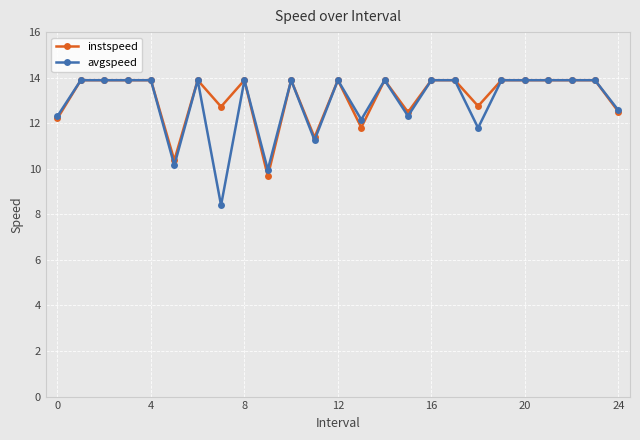

Which series has the largest range (max minus min)?

avgspeed